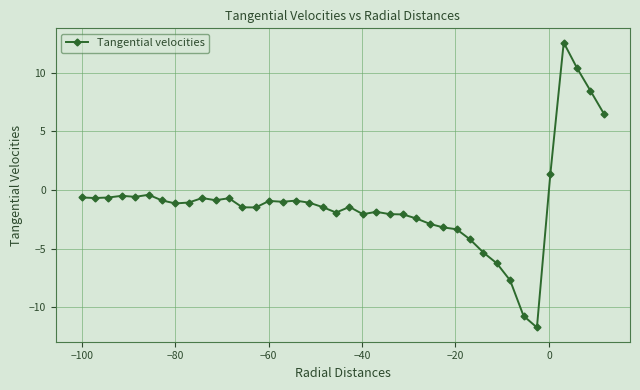

How many positive values are there?

5